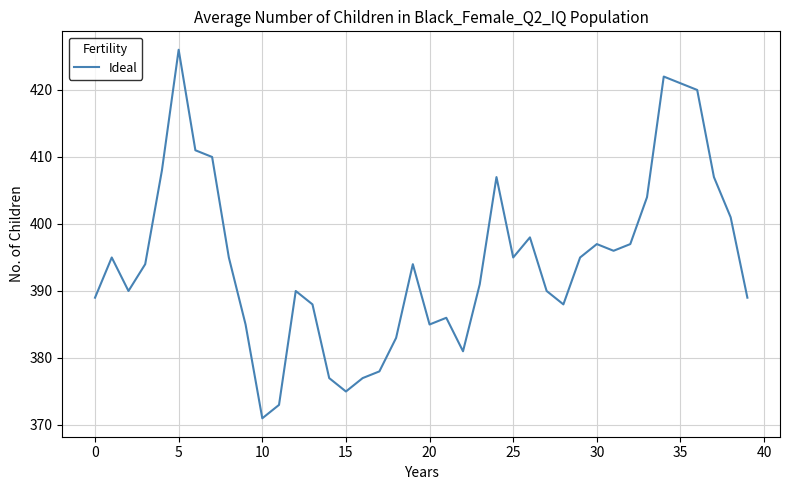

What is the minimum value shown in the chart?

371